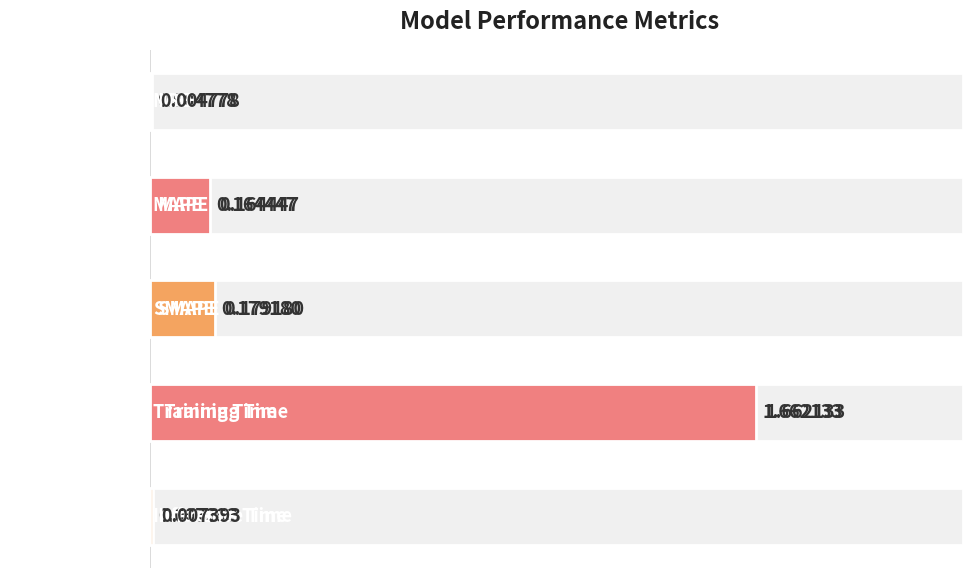

Where is the data nearest to the value 0?

MSE